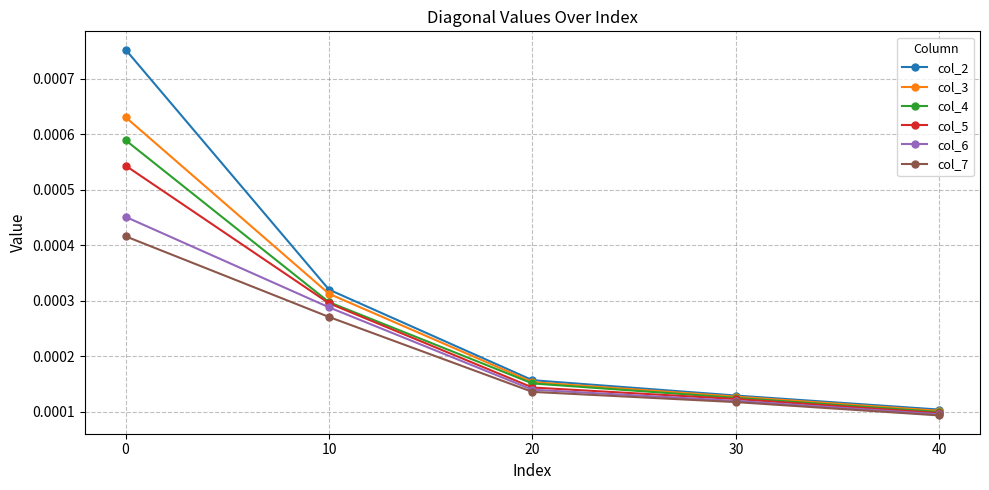

Does the chart display data point markers on the line(s)?

Yes